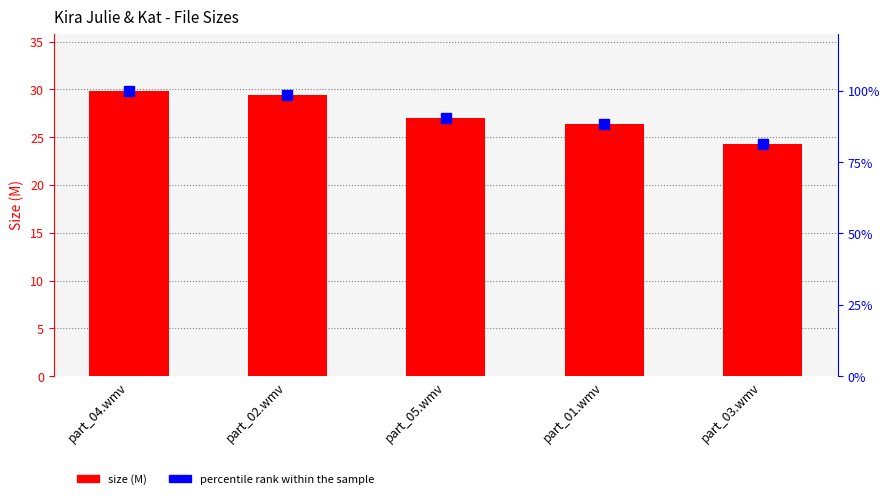

At which label does percentile rank within the sample first exceed 90?

part_04.wmv